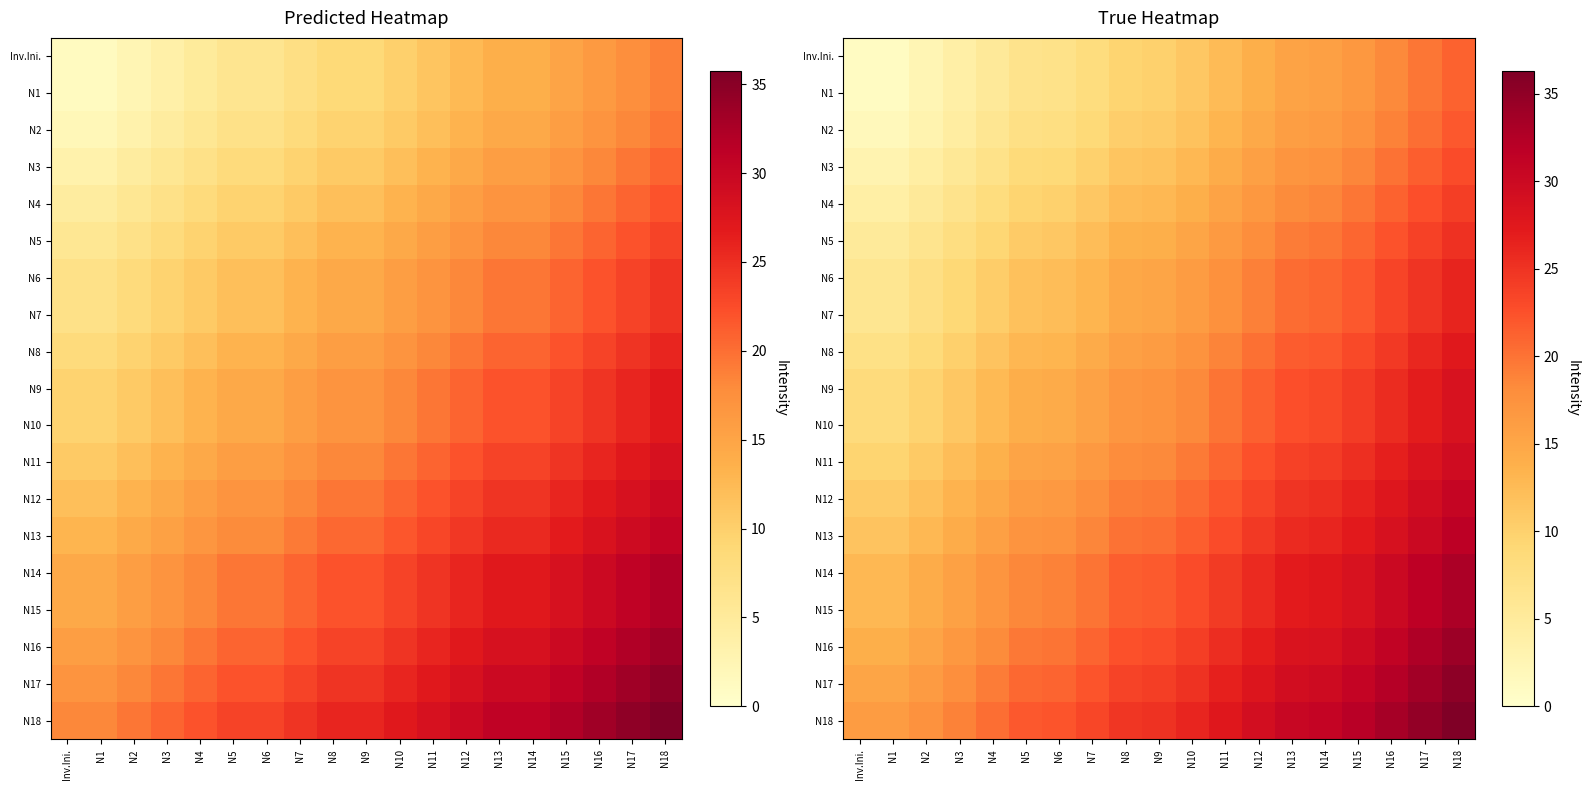

The value of N13 at Inv.Ini. is 11.6. True or false?

True